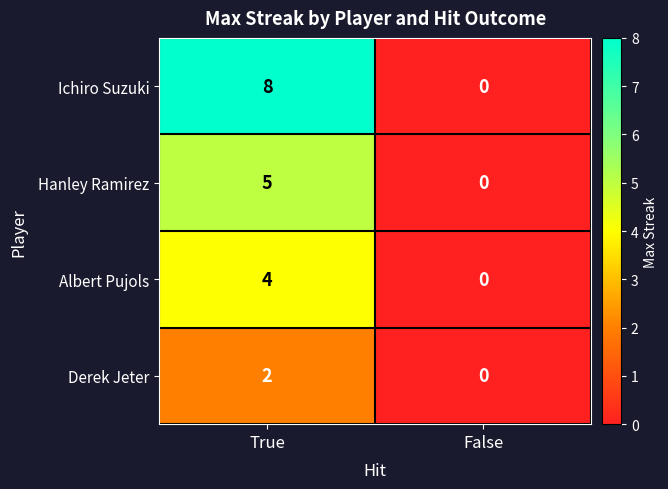

At how many categories does at least one series exceed 1?

1